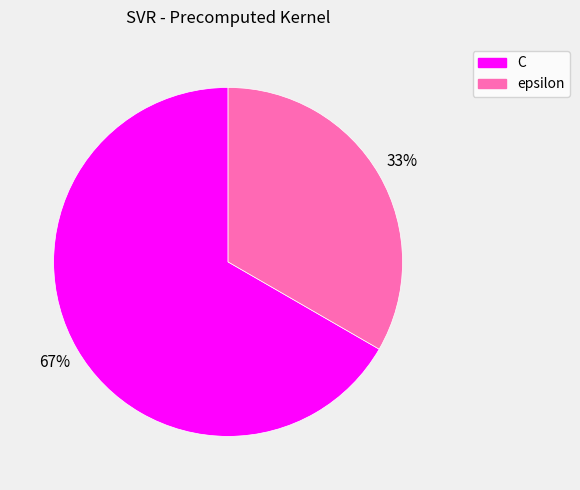

Is the sum of C and epsilon greater than half?

Yes